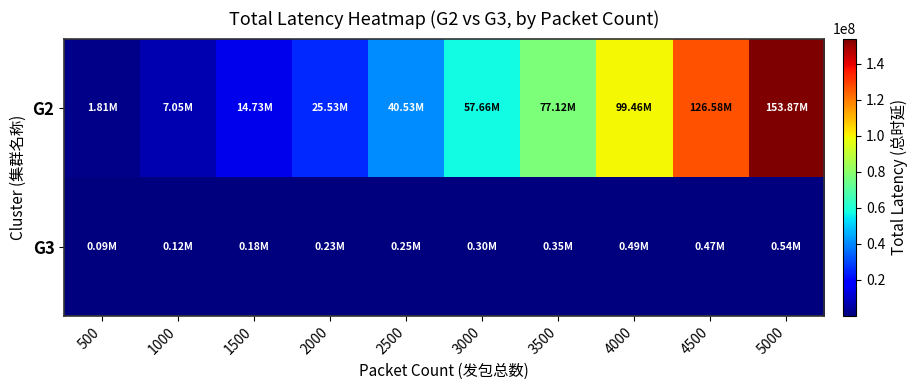

Reading left to right, what are all the values shown in this chart?

G2: 500=1814829	1000=7053357	1500=14725080	2000=25534941	2500=40533696	3000=57657196	3500=77116252	4000=99463152	4500=126578658	5000=153869243
G3: 500=86974	1000=118671	1500=182670	2000=225398	2500=246473	3000=301114	3500=352753	4000=489997	4500=473428	5000=541918